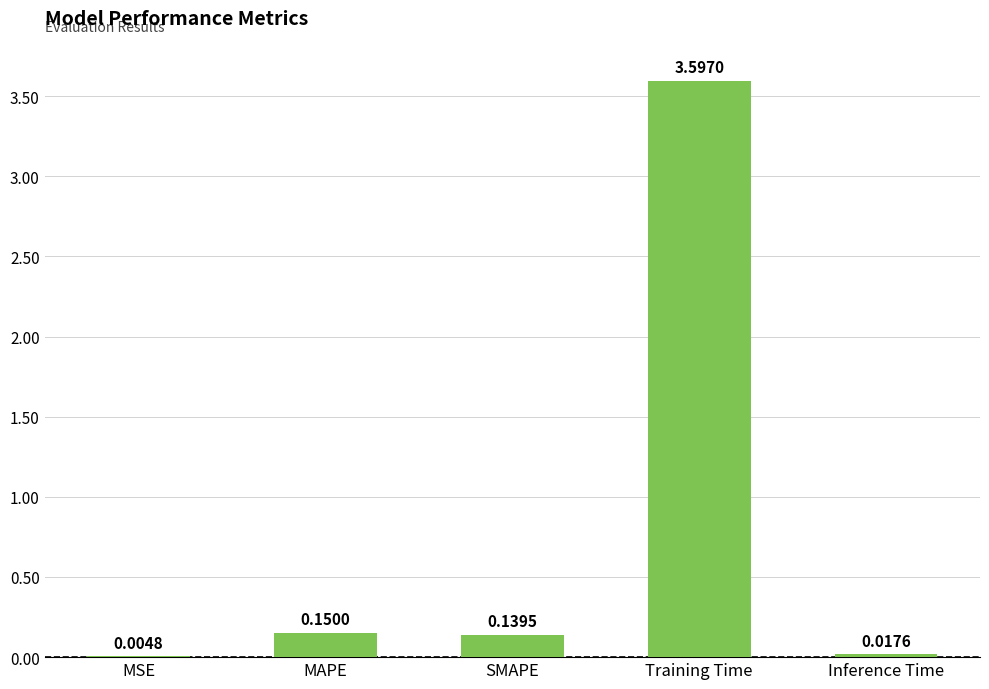

Does the chart contain stacked bars?

No